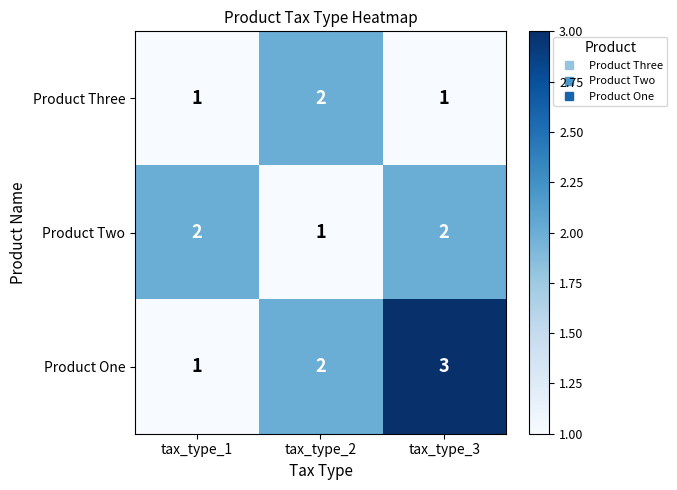

At how many categories does at least one series exceed 1?

3